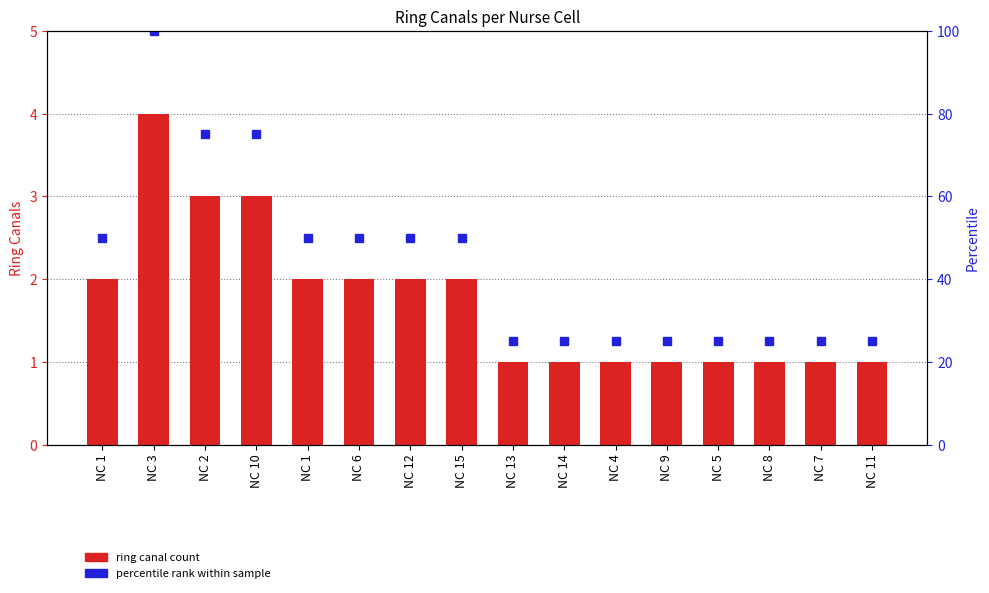

What is the value of the percentile rank bar at the 10th from the left?

25